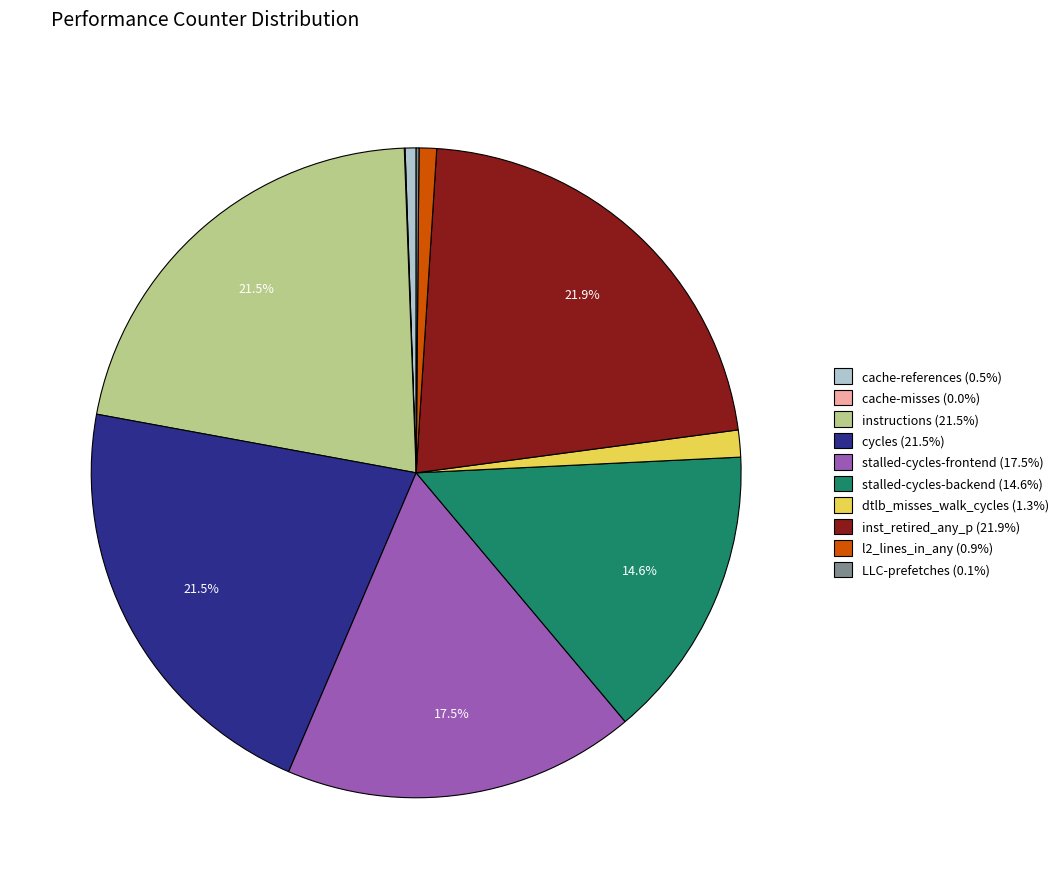

Approximately how many times larger is the value at instructions (21.5%) compared to stalled-cycles-backend (14.6%)?

1.5